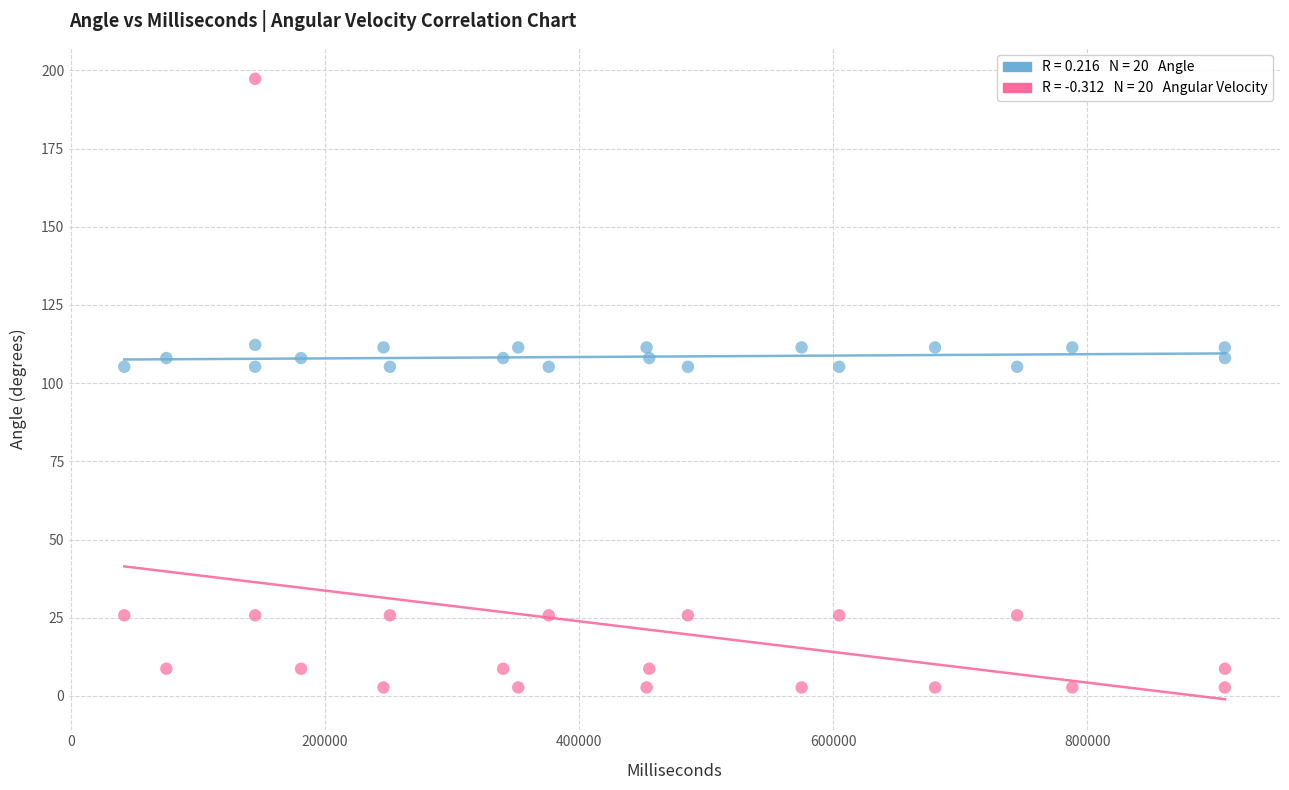

Across all data points, what is the range of X values (max minus min)?

866118.0